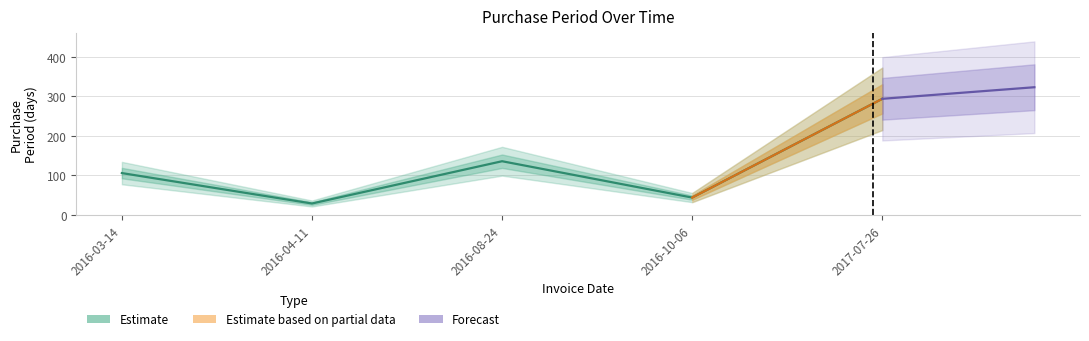

How many points are lower than both their immediate neighbors (excluding endpoints)?

2